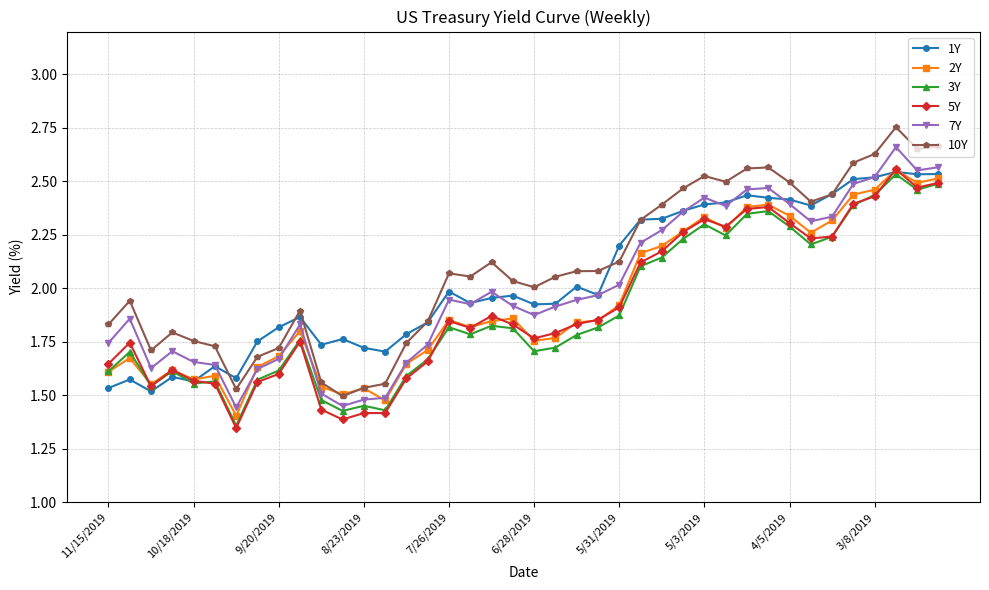

How many lines are shown in the chart?

6